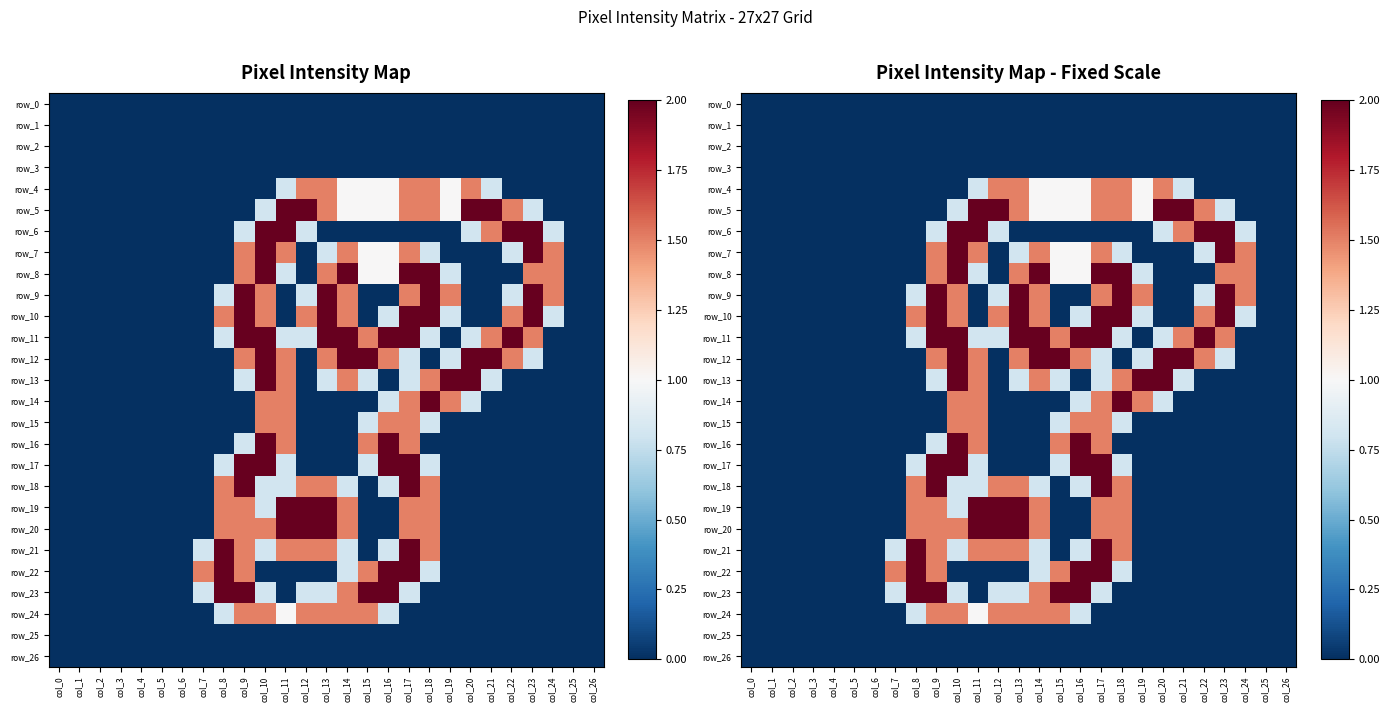

Rank the series at col_9 from lowest to highest value.

row_0, row_1, row_2, row_3, row_4, row_5, row_14, row_15, row_25, row_26, row_6, row_13, row_16, row_7, row_8, row_12, row_19, row_20, row_21, row_22, row_24, row_9, row_10, row_11, row_17, row_18, row_23